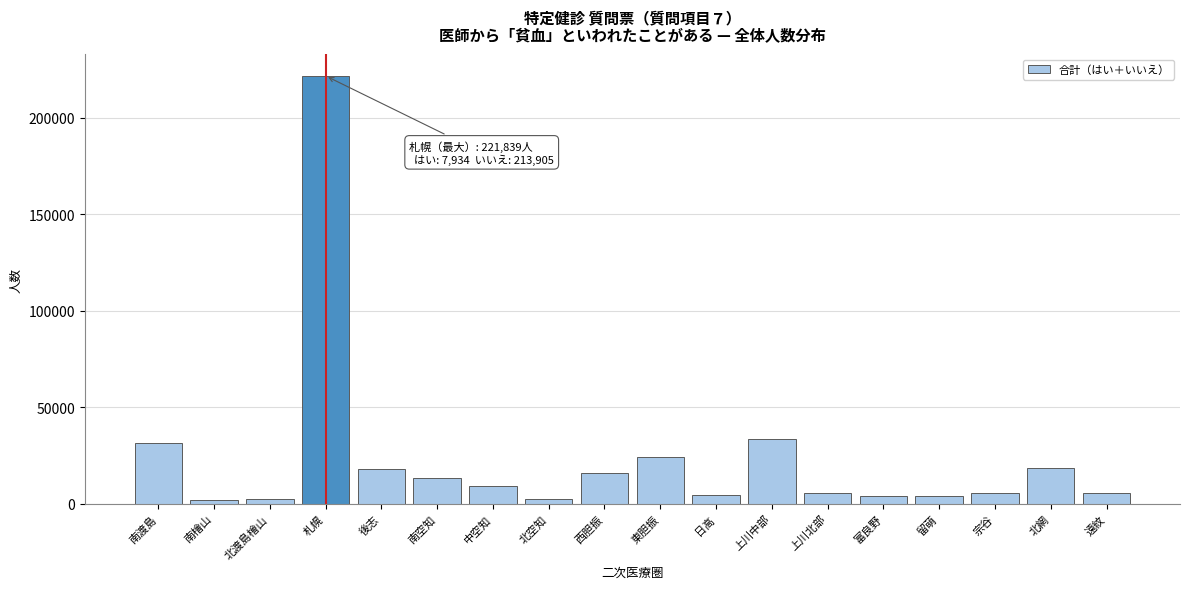

The chart shows a value of 33376 at 上川中部. True or false?

True